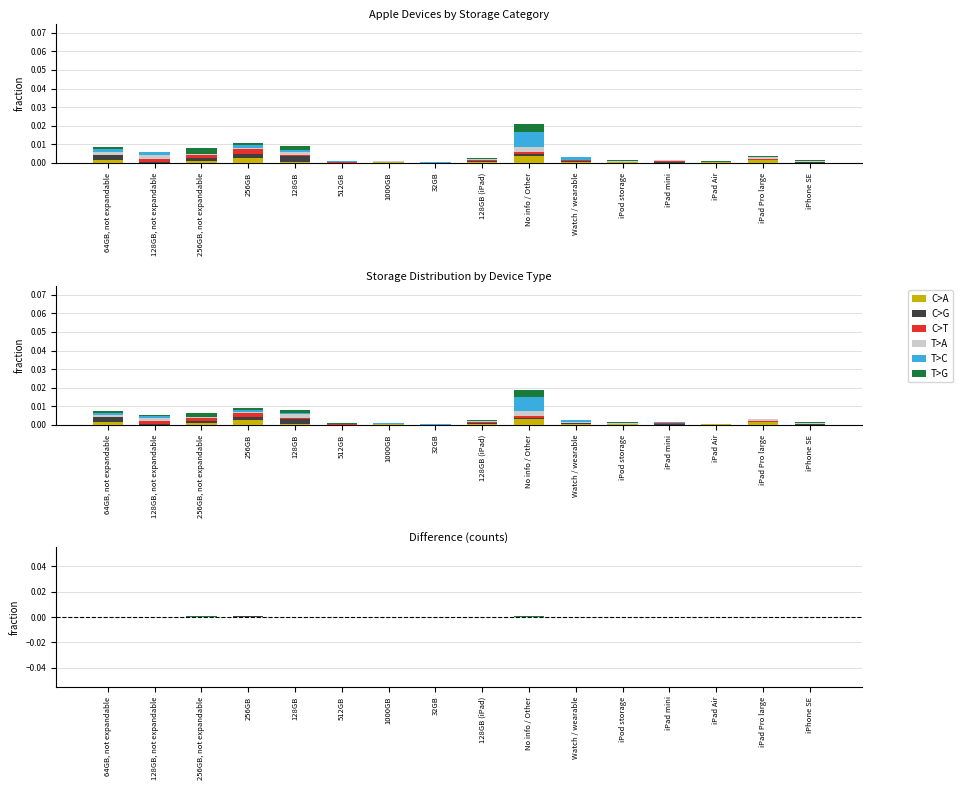

The value of T>A at 128GB (iPad) is 0.0. True or false?

True